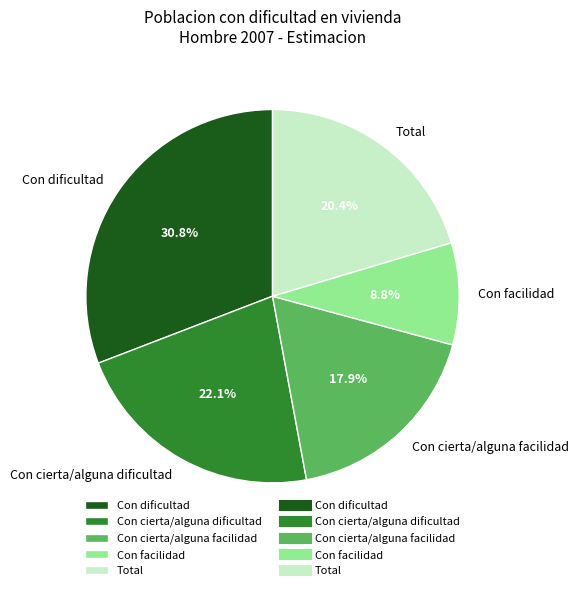

To the nearest percent, what is the average slice percentage?

20%